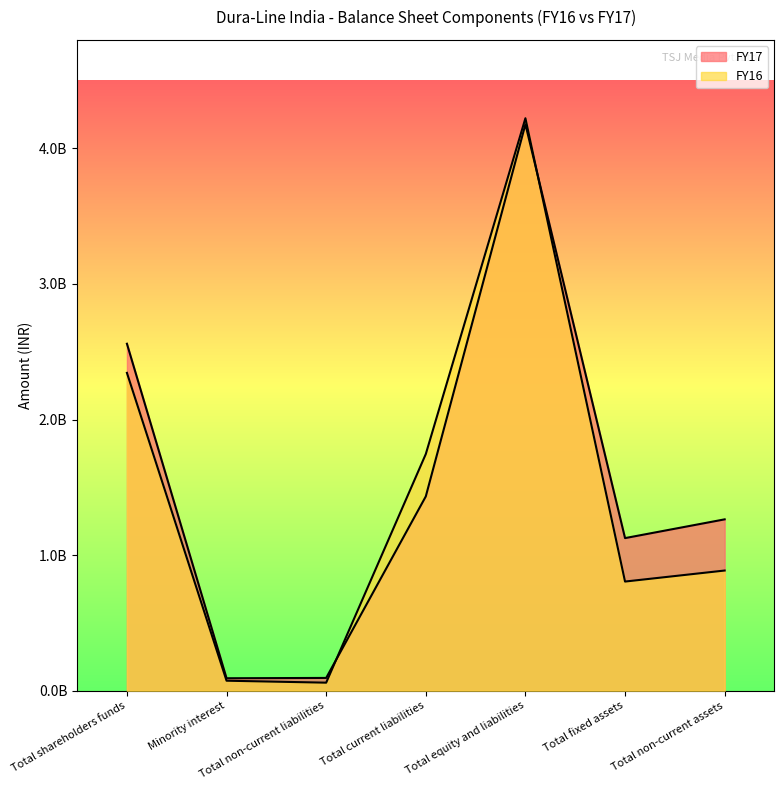

Where is FY17 nearest to the value 2134612000?

Total shareholders funds